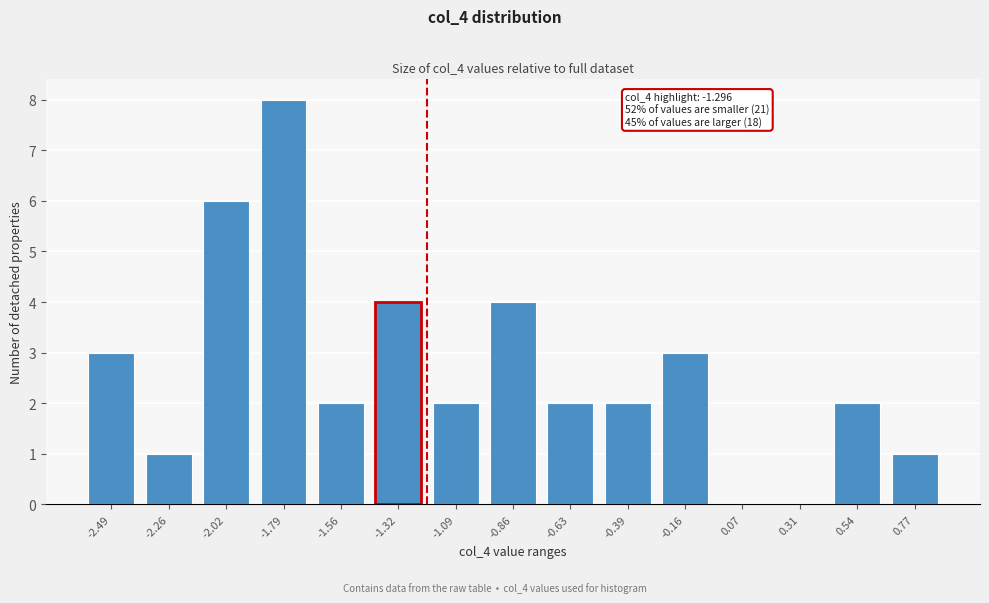

Reading left to right, extract all data points from this chart.

-2.49=3	-2.26=1	-2.02=6	-1.79=8	-1.56=2	-1.32=4	-1.09=2	-0.86=4	-0.63=2	-0.39=2	-0.16=3	0.07=0	0.31=0	0.54=2	0.77=1